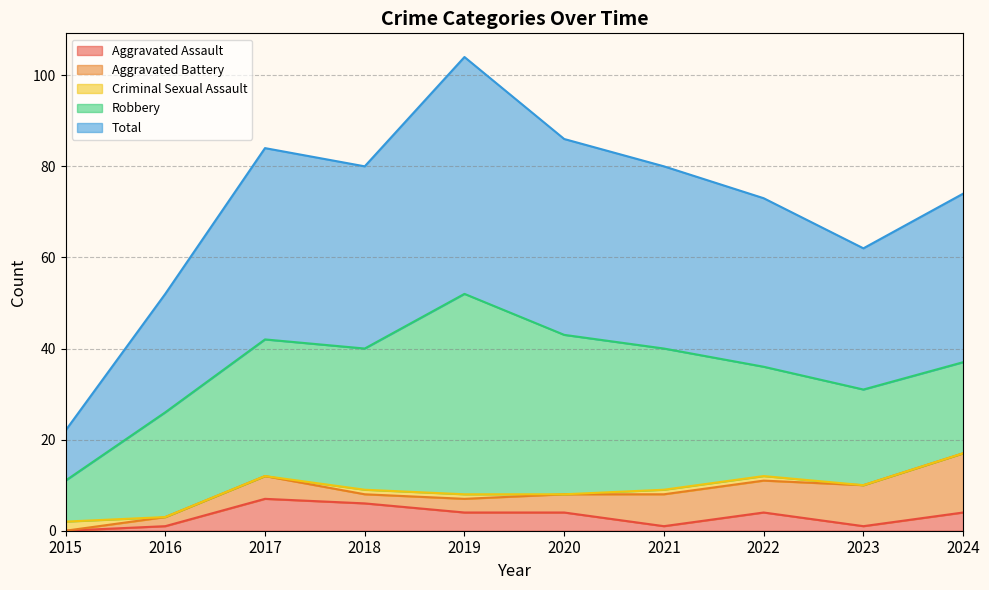

What value does the Aggravated Battery series have at 2021, to the nearest 5?

5